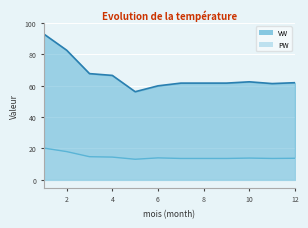

The value of PW at 5 is 13.1. True or false?

True